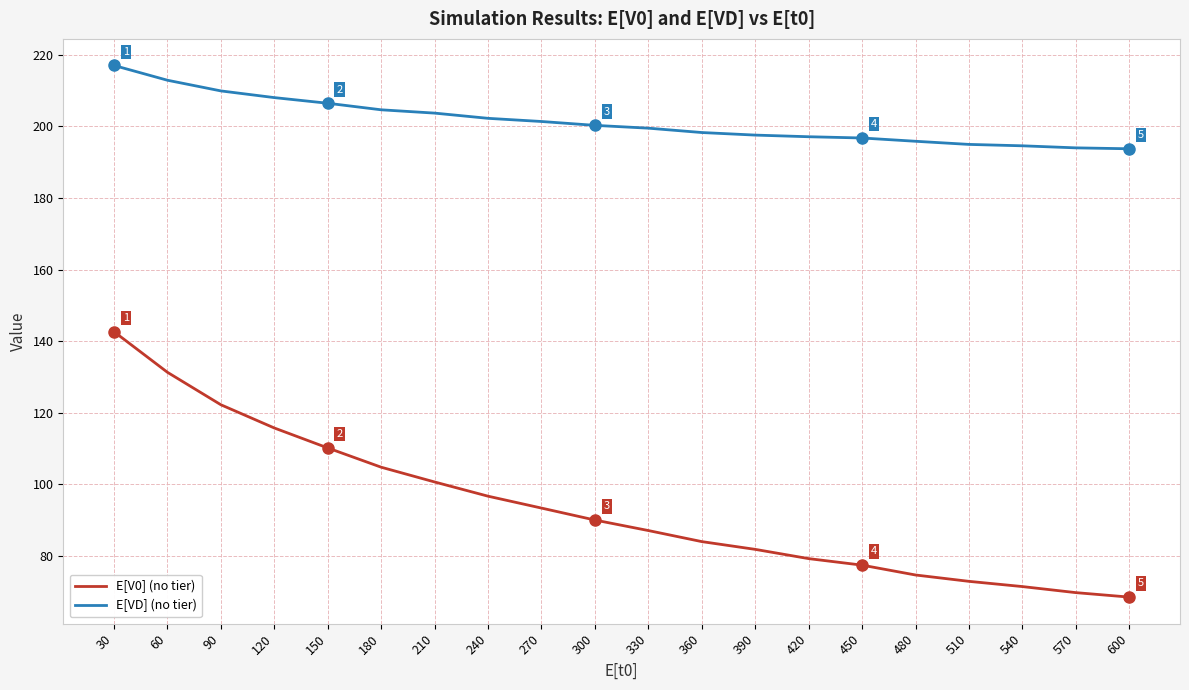

What is the spread (max minus min) of values at 540?

123.0